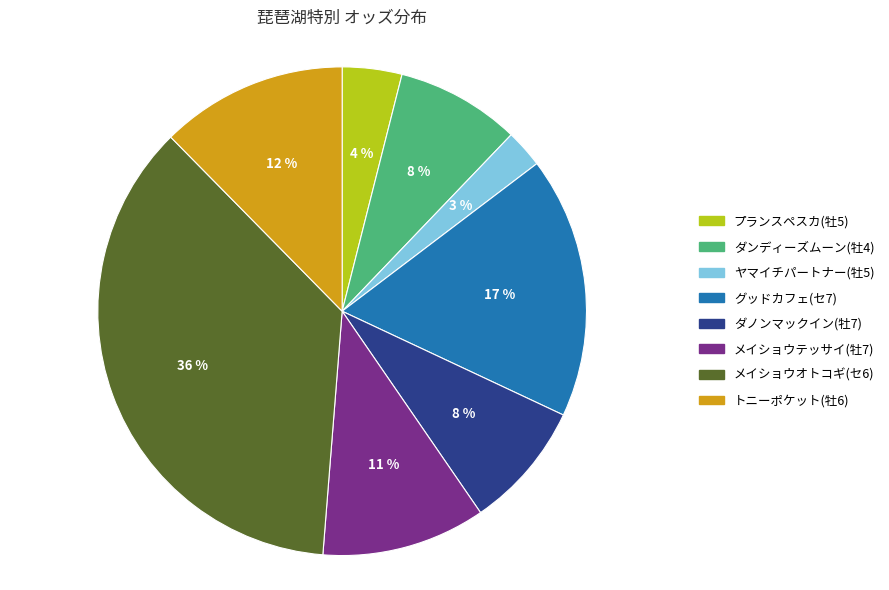

True or false: ダンディーズムーン(牡4) accounts for 2% of the total.

False